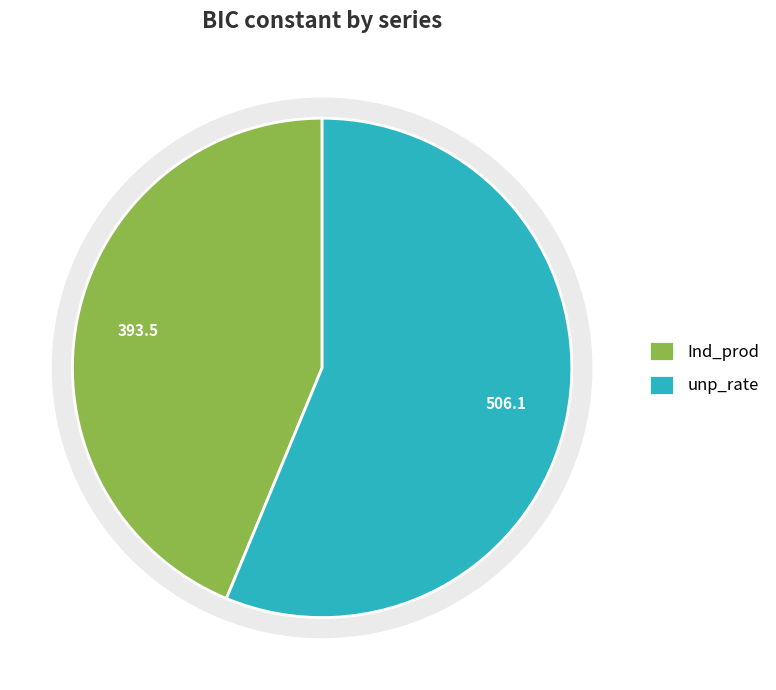

Is unp_rate the majority of the pie?

Yes